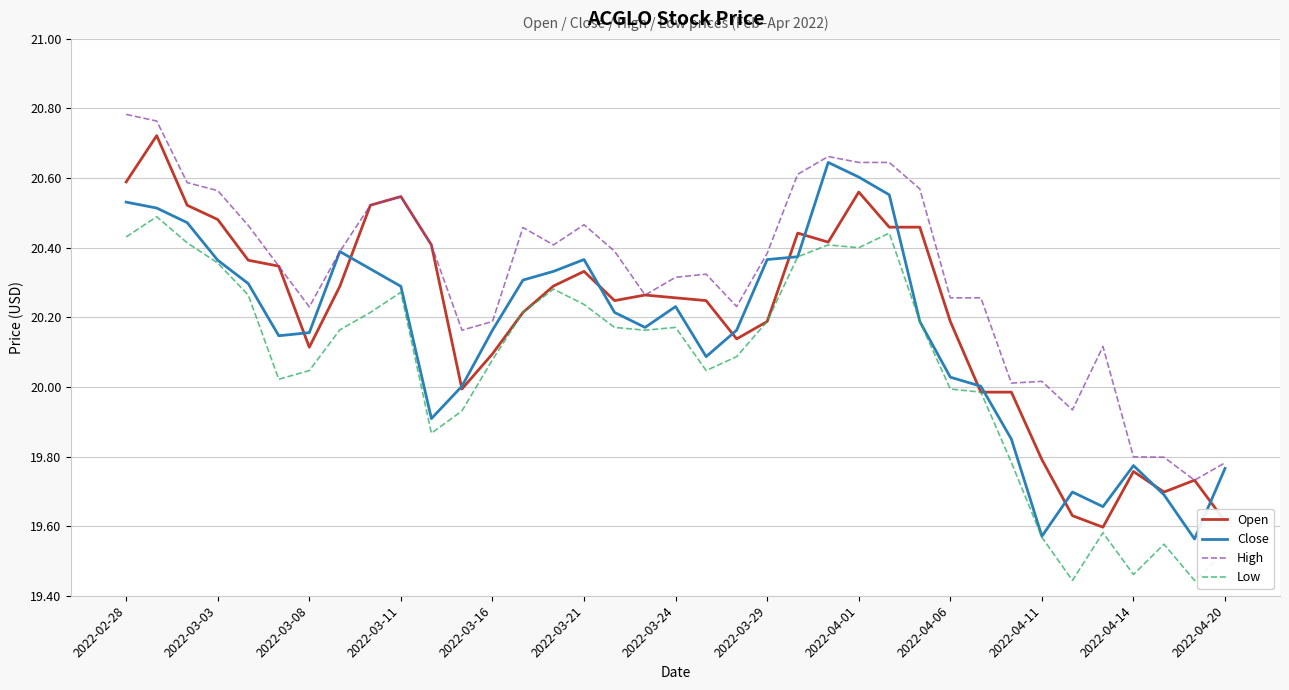

List the series in order of their overall mean, lowest first.

Low, Close, Open, High